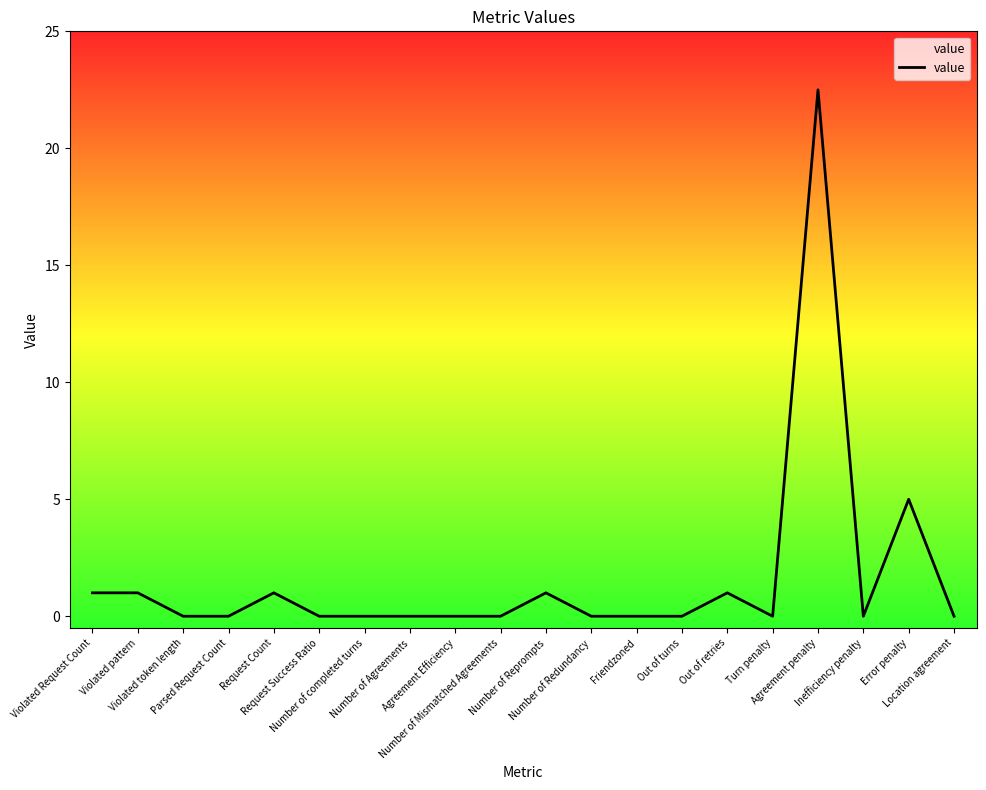

What is the difference between the maximum and minimum values?

22.5